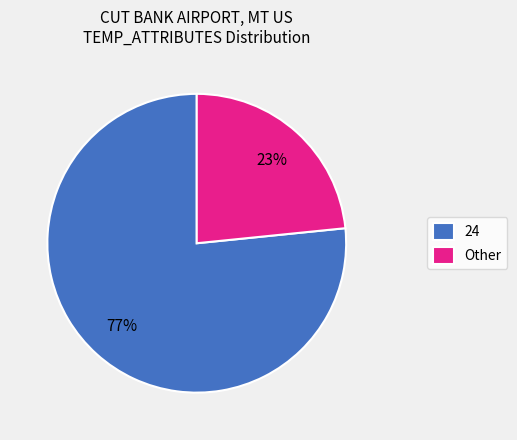

How many slices are in this pie chart?

2